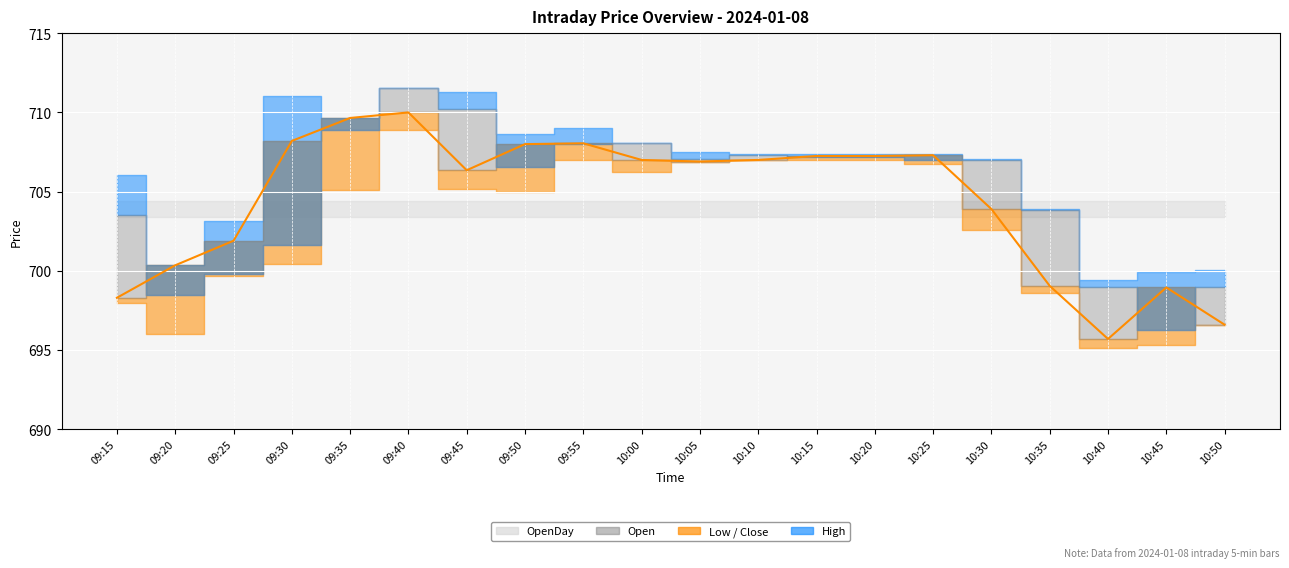

What is the sum of the values at 09:25 and 09:15?

1400.2